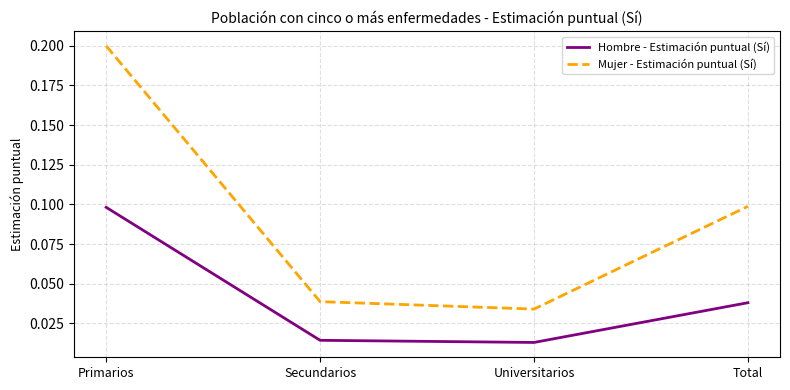

Is it true that Mujer - Estimación puntual (Sí) equals 0.1 at Total?

True